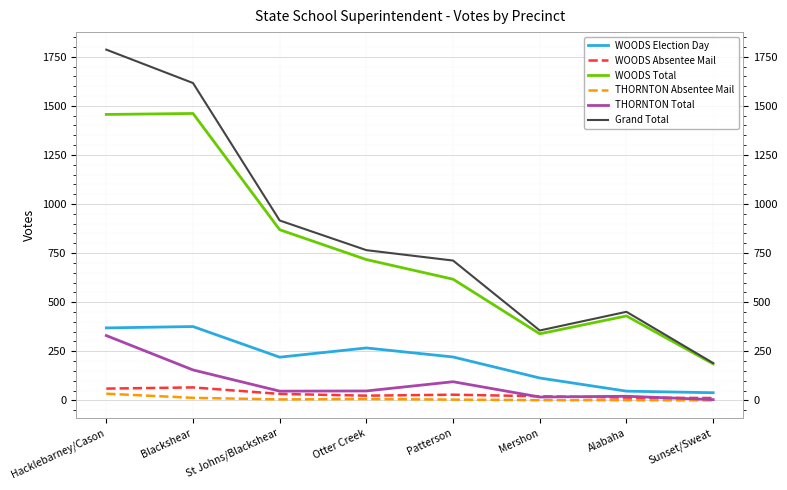

Where does the WOODS Election Day series first go above 221?

Hacklebarney/Cason